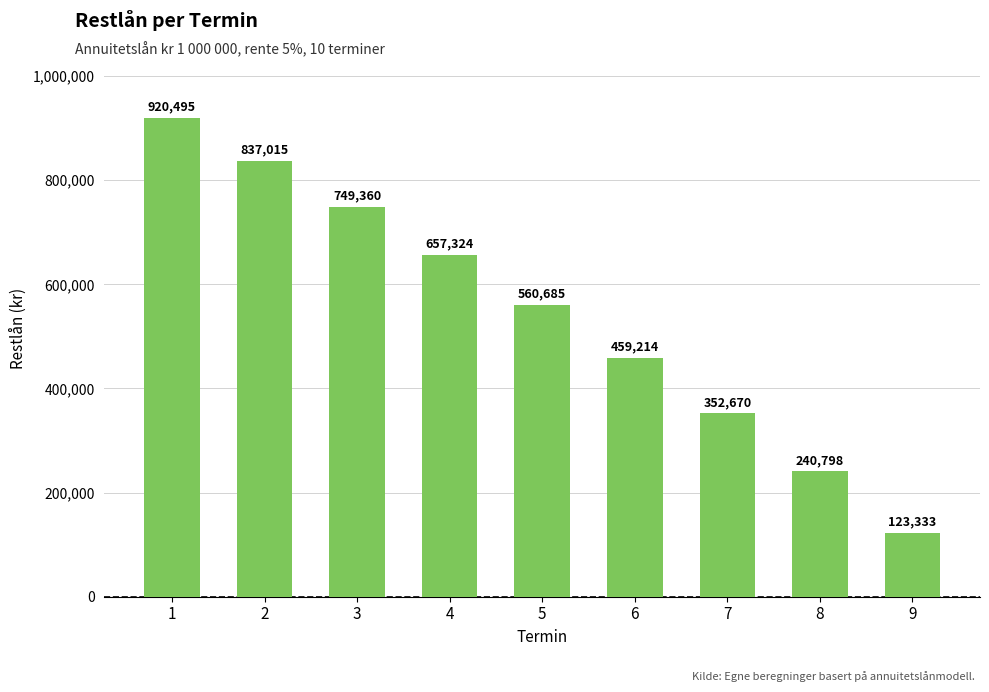

How many values exceed 560684?

5